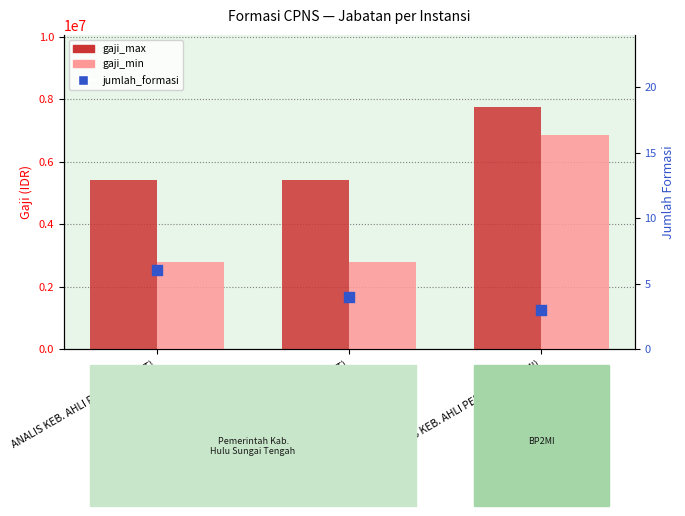

Which series has the largest total across all categories?

gaji_max